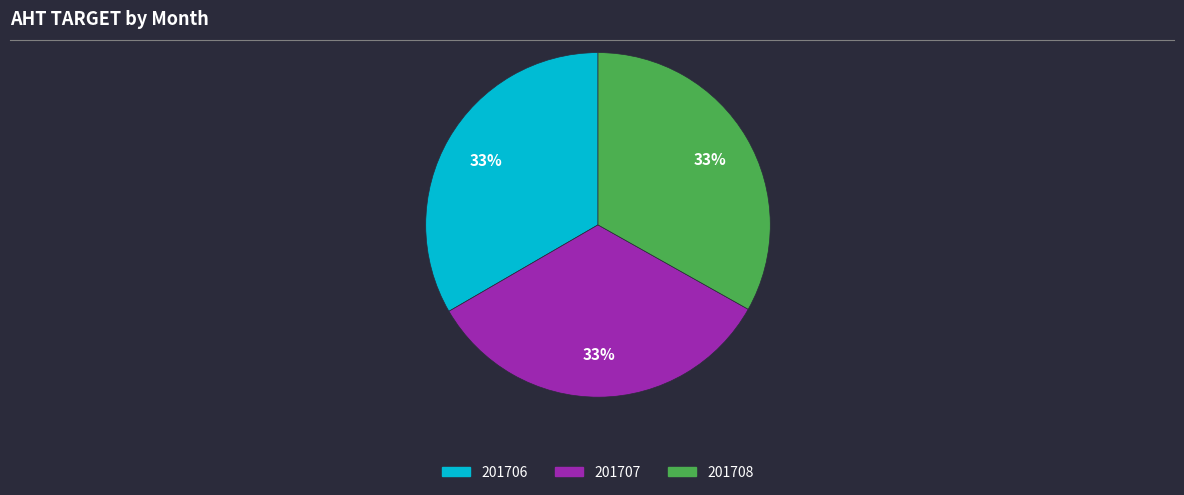

Combined, do 201706 and 201707 account for over 50%?

Yes